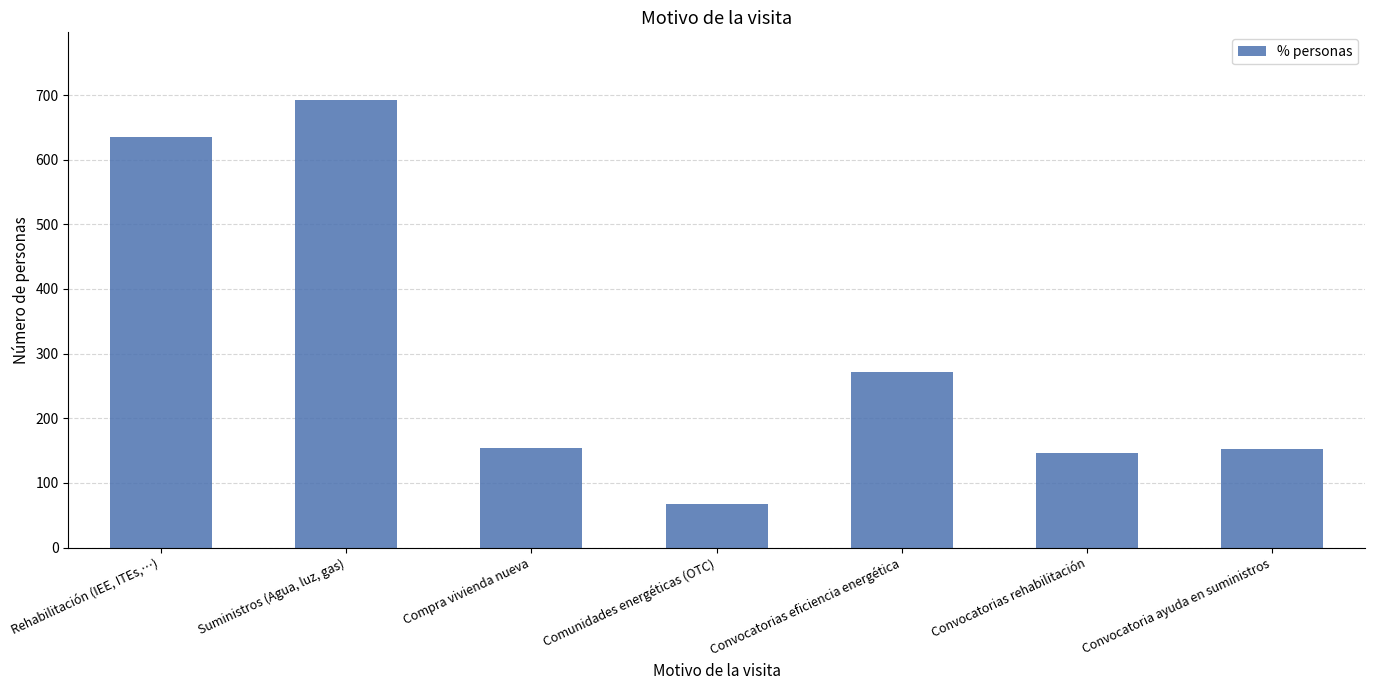

How many data points are less than 154?

3